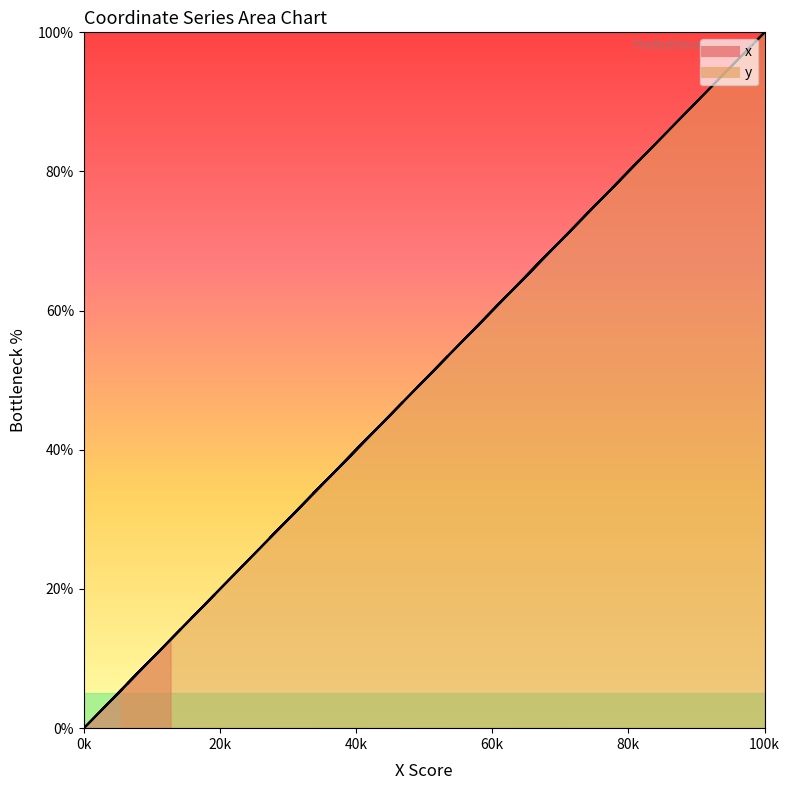

True or false: x and y intersect in this chart.

True